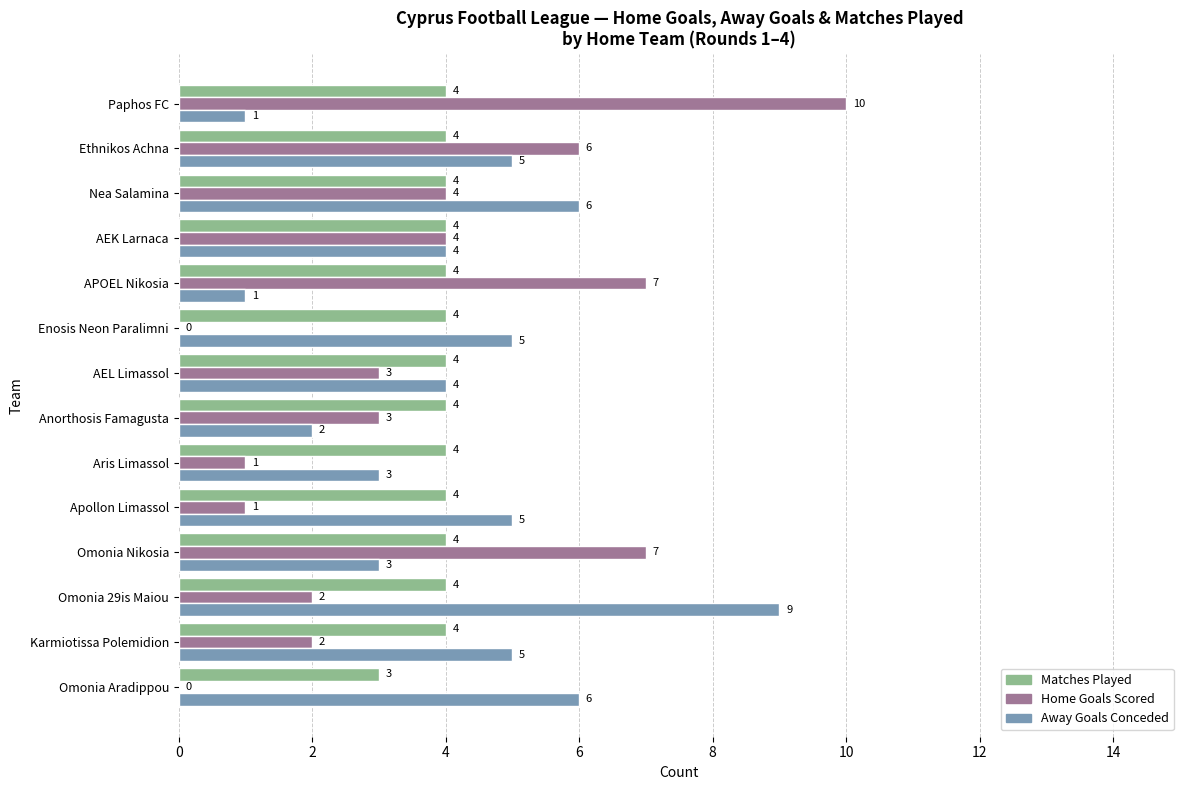

What is the greatest value displayed?

10